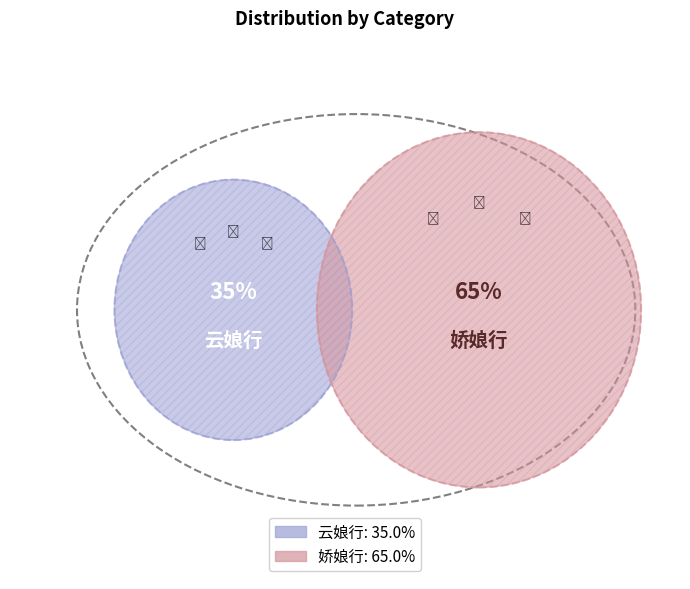

To the nearest percent, what is the combined percentage of 云娘行 and 娇娘行?

100%